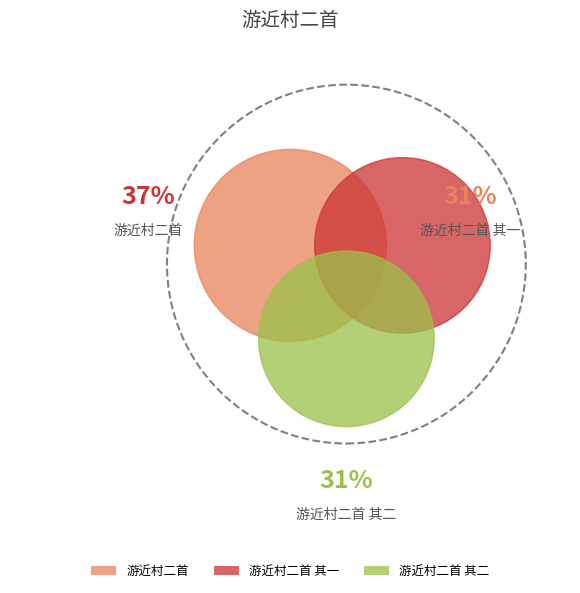

How many slices are in this pie chart?

3